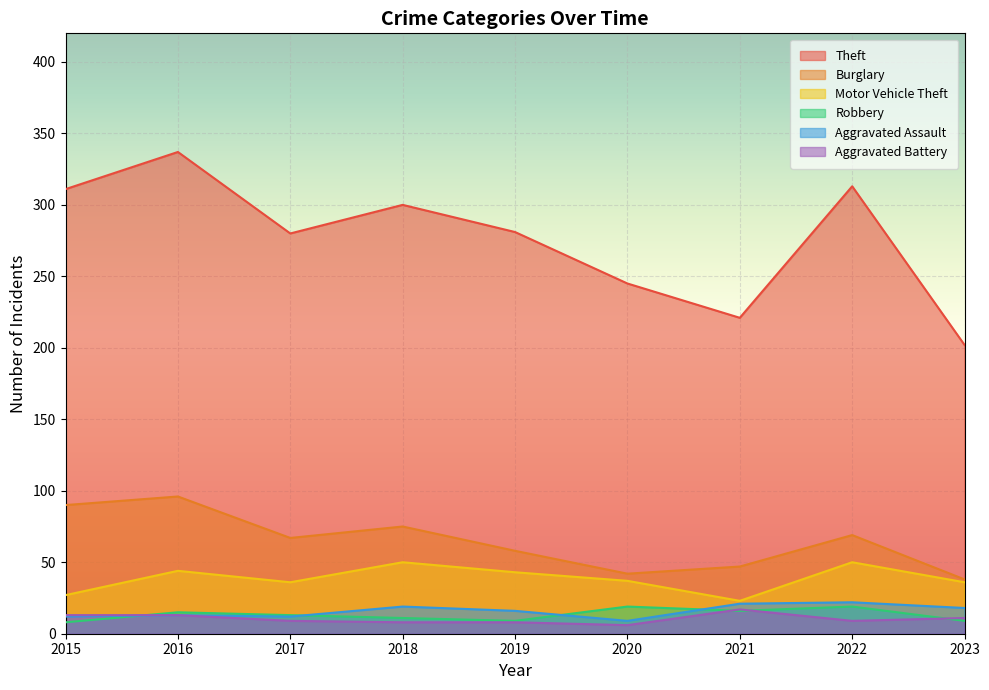

Does the chart display data point markers on the line(s)?

No